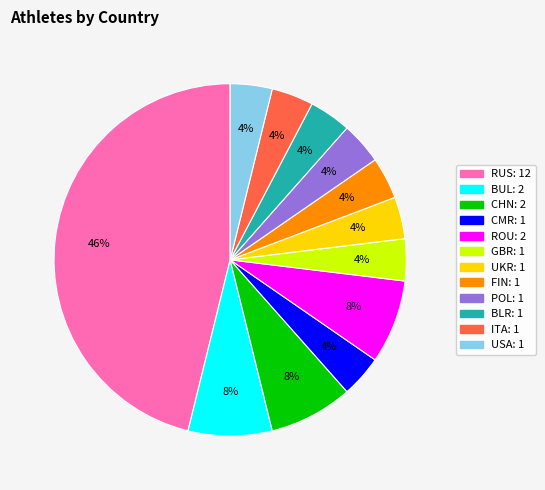

True or false: GBR accounts for 4% of the total.

True